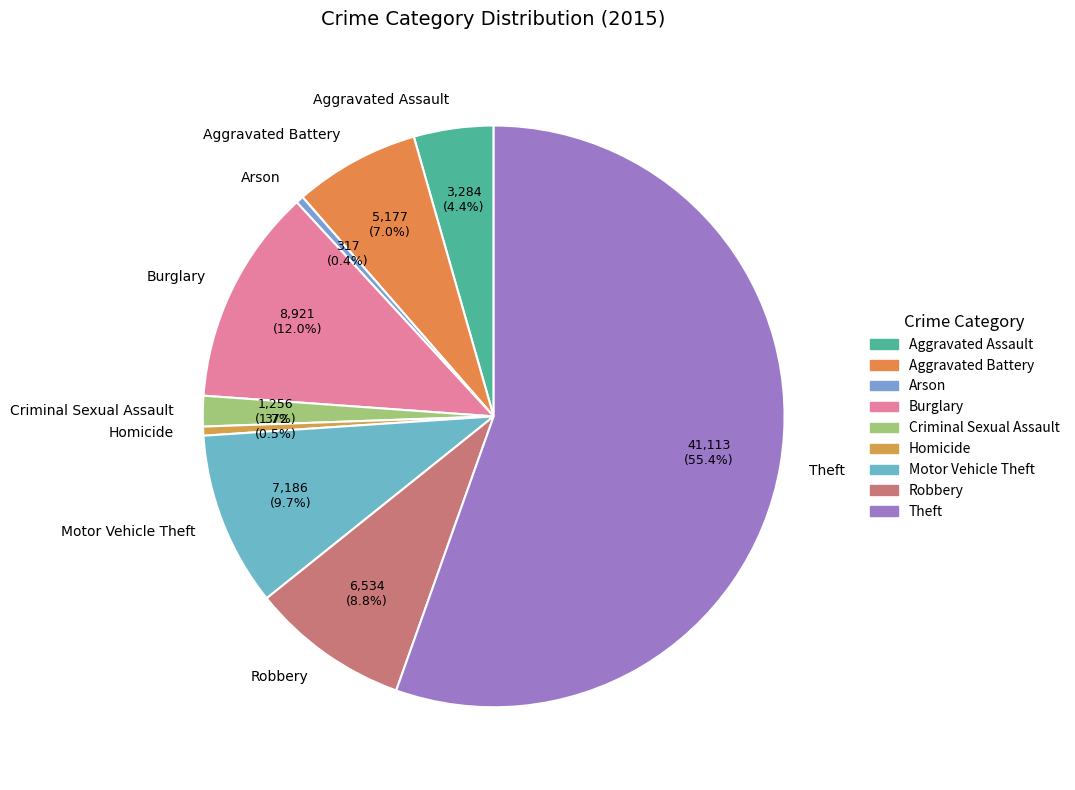

Is it true that Aggravated Battery is 7% of the pie?

True